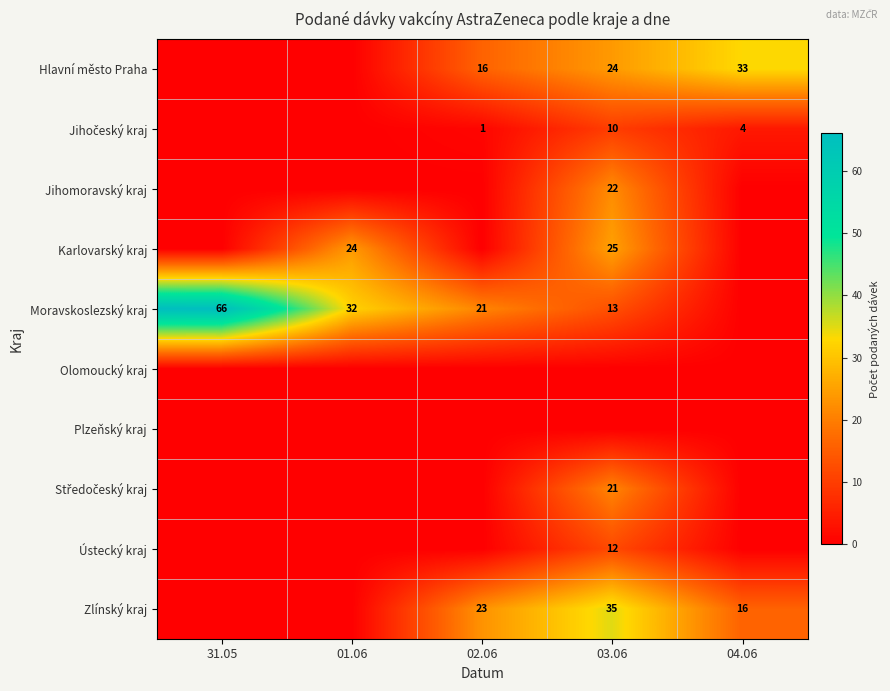

True or false: Karlovarský kraj has a value of 24 at 01.06.

True